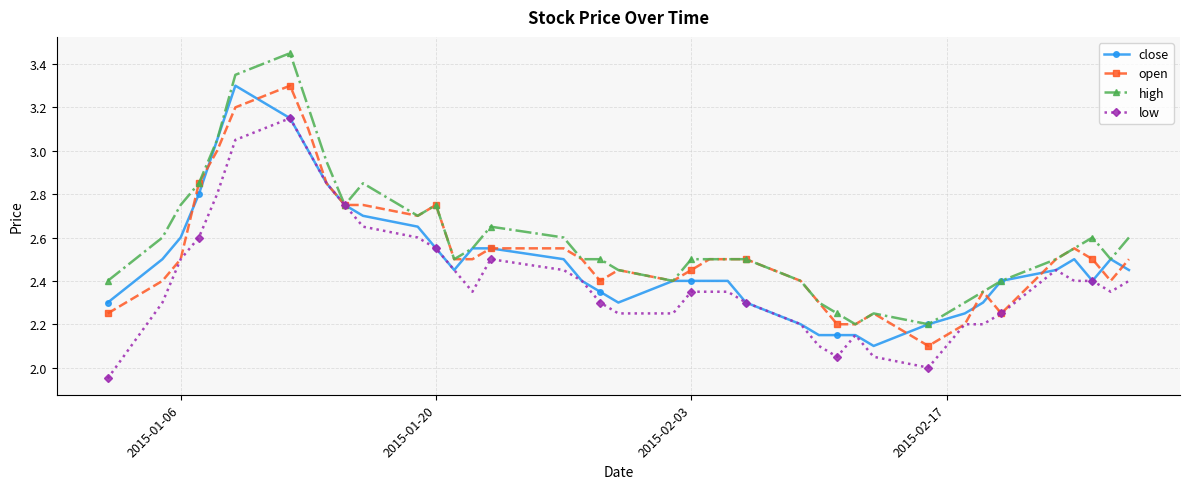

True or false: low has more than 2 interior local peaks.

True